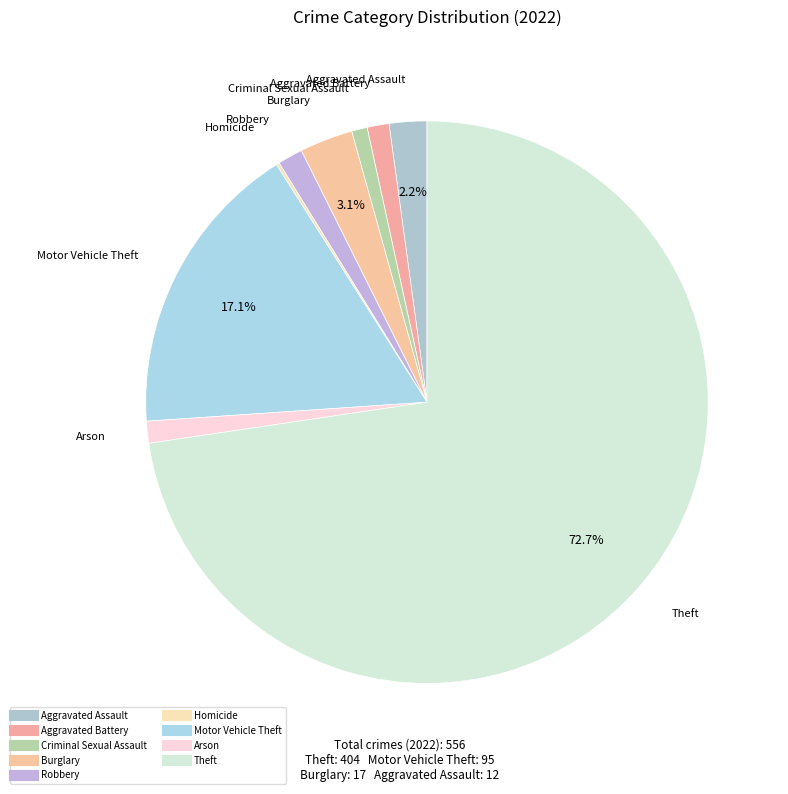

The Aggravated Battery slice represents 1% of the pie. True or false?

True